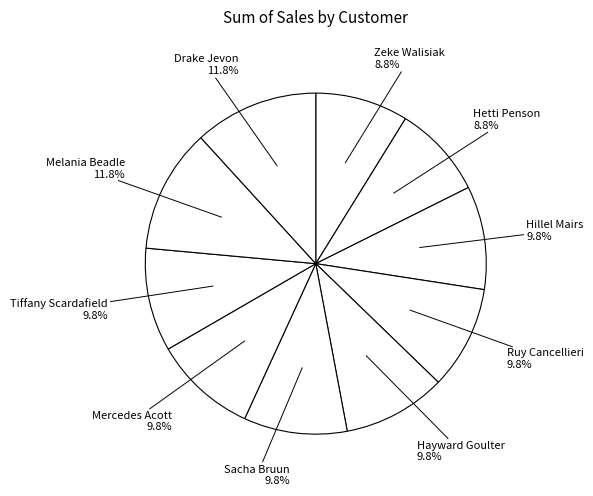

Does Drake Jevon account for over 50% of the chart?

No